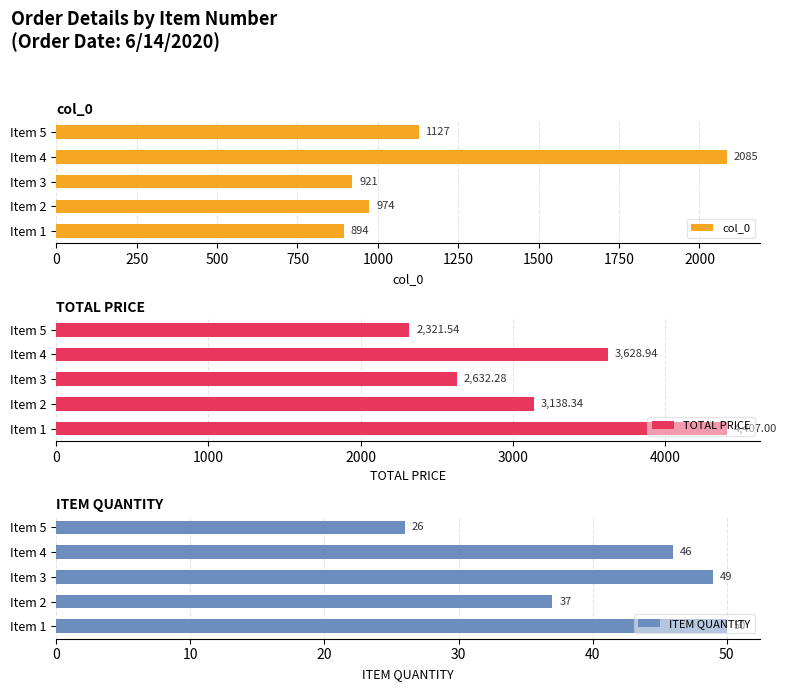

What is the difference between the maximum and minimum values in the col_0 series?

1191